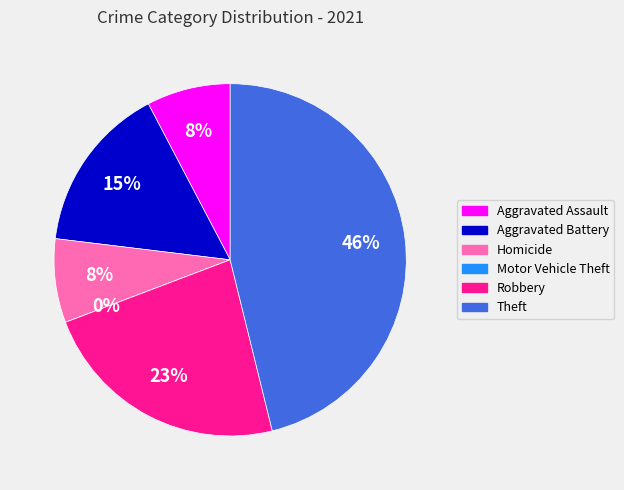

Which slice is the largest?

Theft